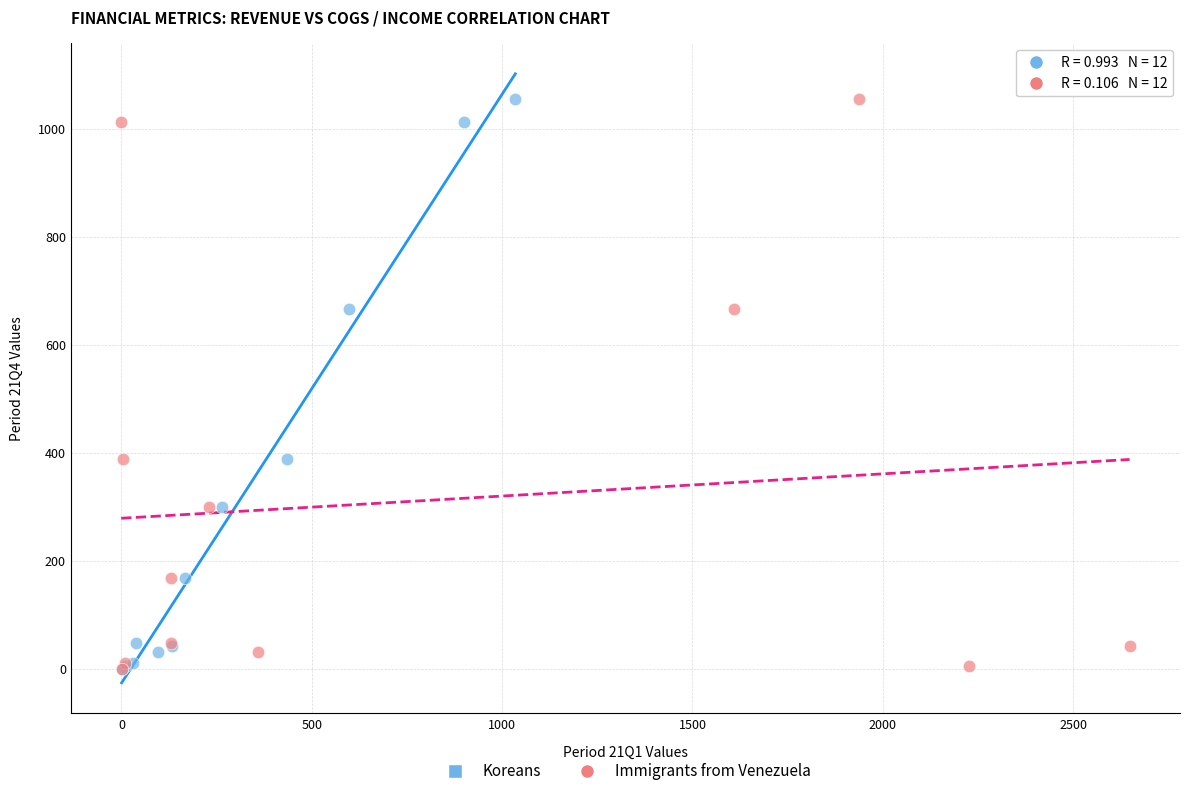

What are all the series names shown in the legend?

Koreans, Immigrants from Venezuela